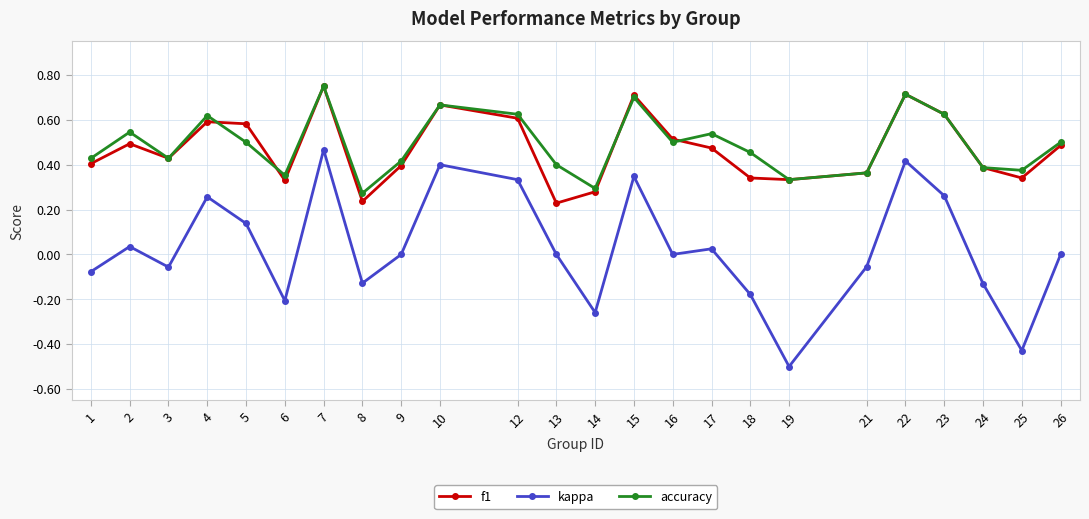

Rank the series at 14 from lowest to highest value.

kappa, f1, accuracy